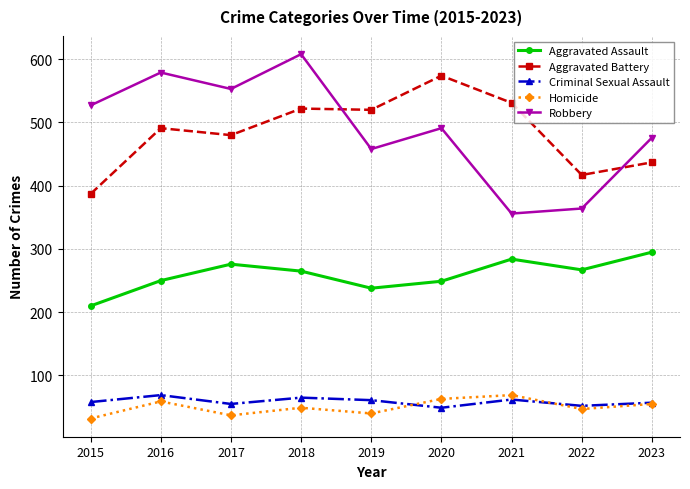

True or false: Criminal Sexual Assault and Aggravated Assault intersect in this chart.

False